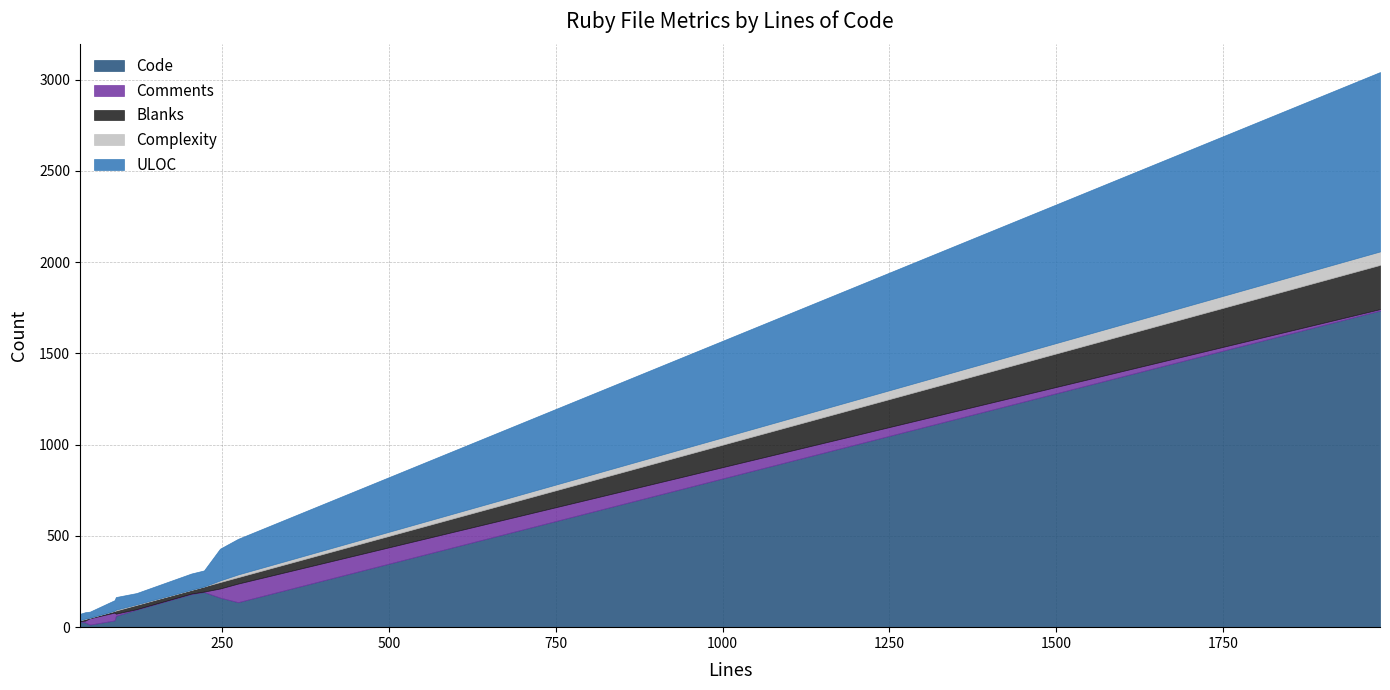

Reading left to right, list all the values displayed in this chart.

Code: 193	37	32	1735	62	137	97	26	162	182	14
Comments: 2	43	1	8	12	102	2	10	50	2	35
Blanks: 28	9	4	242	17	35	23	9	35	20	3
Complexity: 0	1	1	74	5	15	3	2	9	1	0
ULOC: 88	58	35	983	69	195	62	35	174	89	33